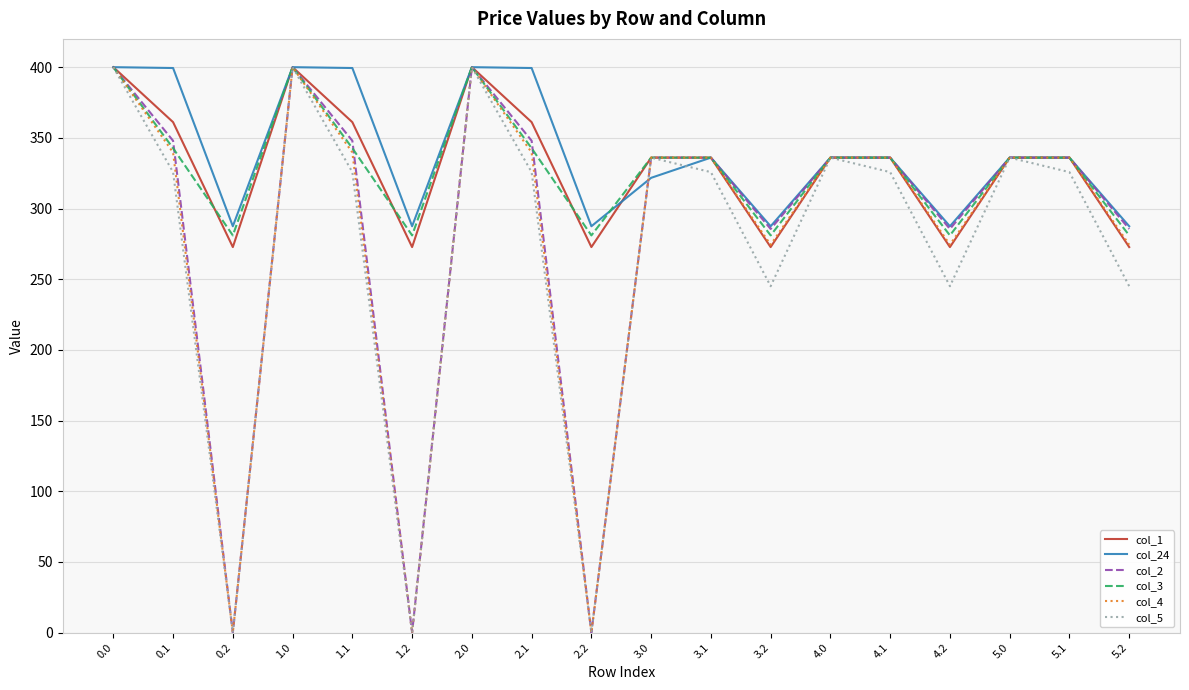

What is the highest value of the col_4 series?

400.0